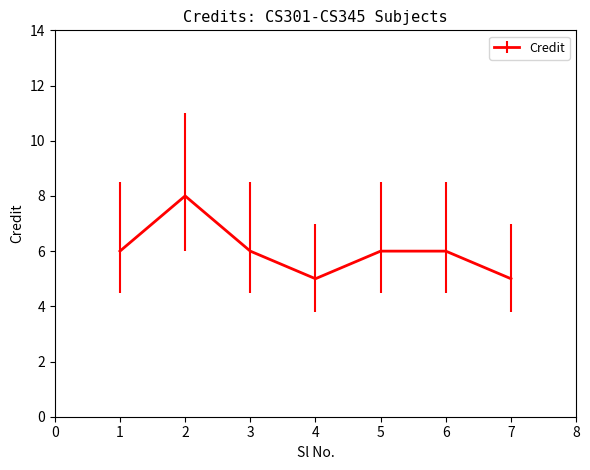

What is the sum of all values?

42